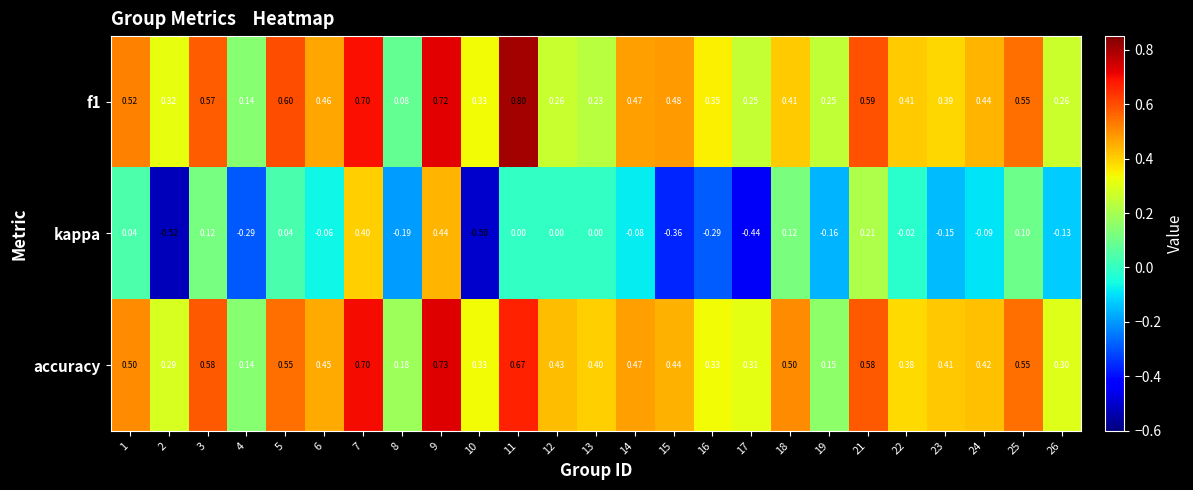

At how many categories does at least one series exceed 0?

25